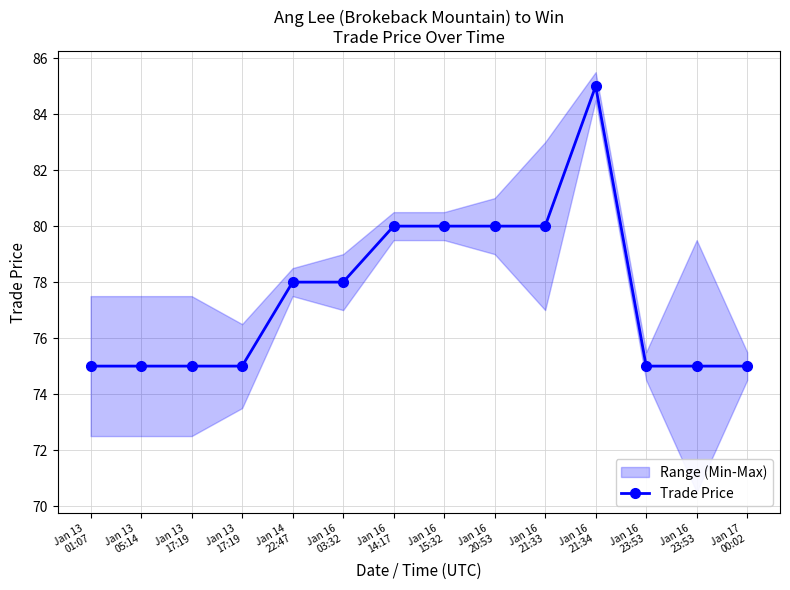

What is the difference between the maximum and minimum values?

10